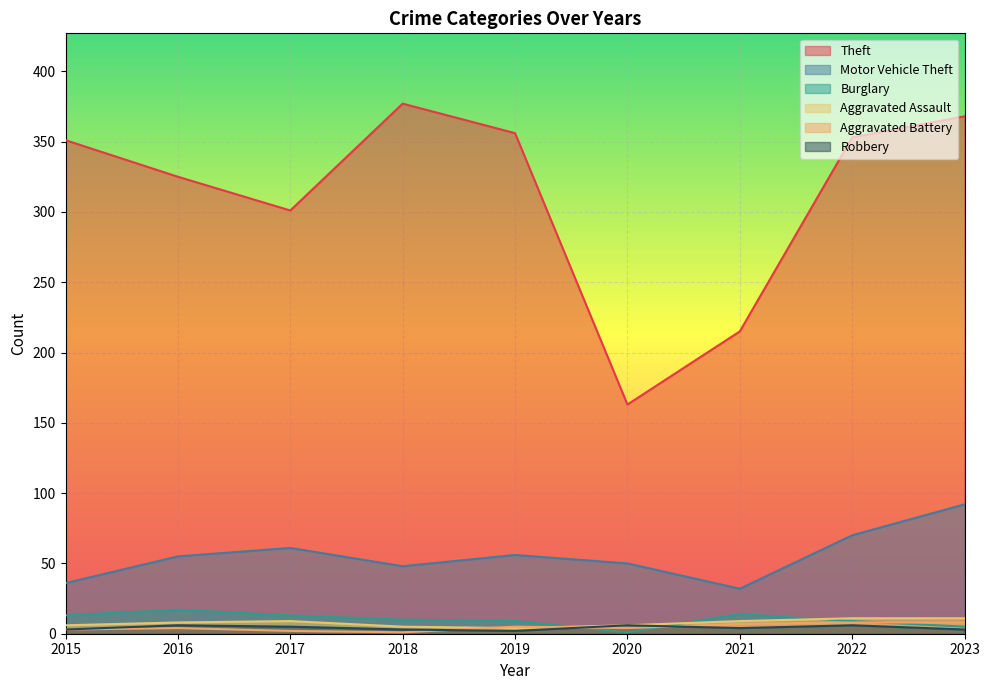

Reading left to right, list all the values displayed in this chart.

Theft: 2015=351	2016=325	2017=301	2018=377	2019=356	2020=163	2021=215	2022=353	2023=368
Motor Vehicle Theft: 2015=36	2016=55	2017=61	2018=48	2019=56	2020=50	2021=32	2022=70	2023=92
Burglary: 2015=13	2016=17	2017=13	2018=10	2019=9	2020=1	2021=14	2022=9	2023=5
Aggravated Assault: 2015=6	2016=8	2017=9	2018=5	2019=4	2020=6	2021=9	2022=11	2023=11
Aggravated Battery: 2015=3	2016=4	2017=2	2018=1	2019=5	2020=4	2021=7	2022=8	2023=8
Robbery: 2015=3	2016=6	2017=5	2018=3	2019=2	2020=6	2021=4	2022=6	2023=3